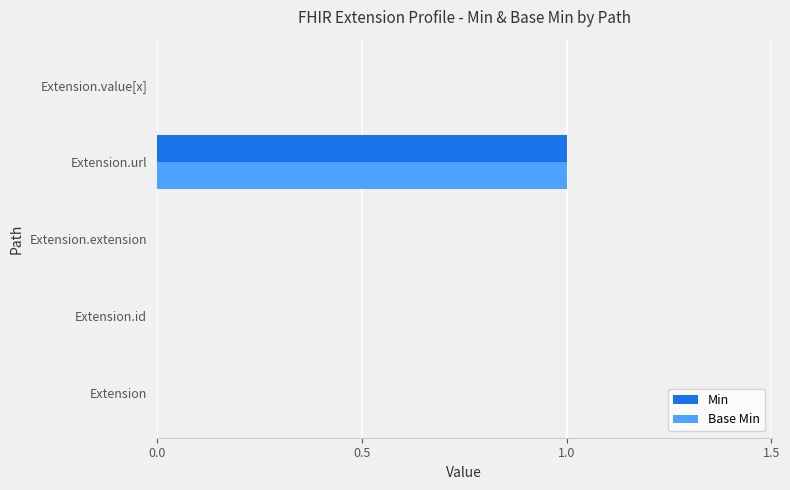

At which label does Min reach its peak?

Extension.url